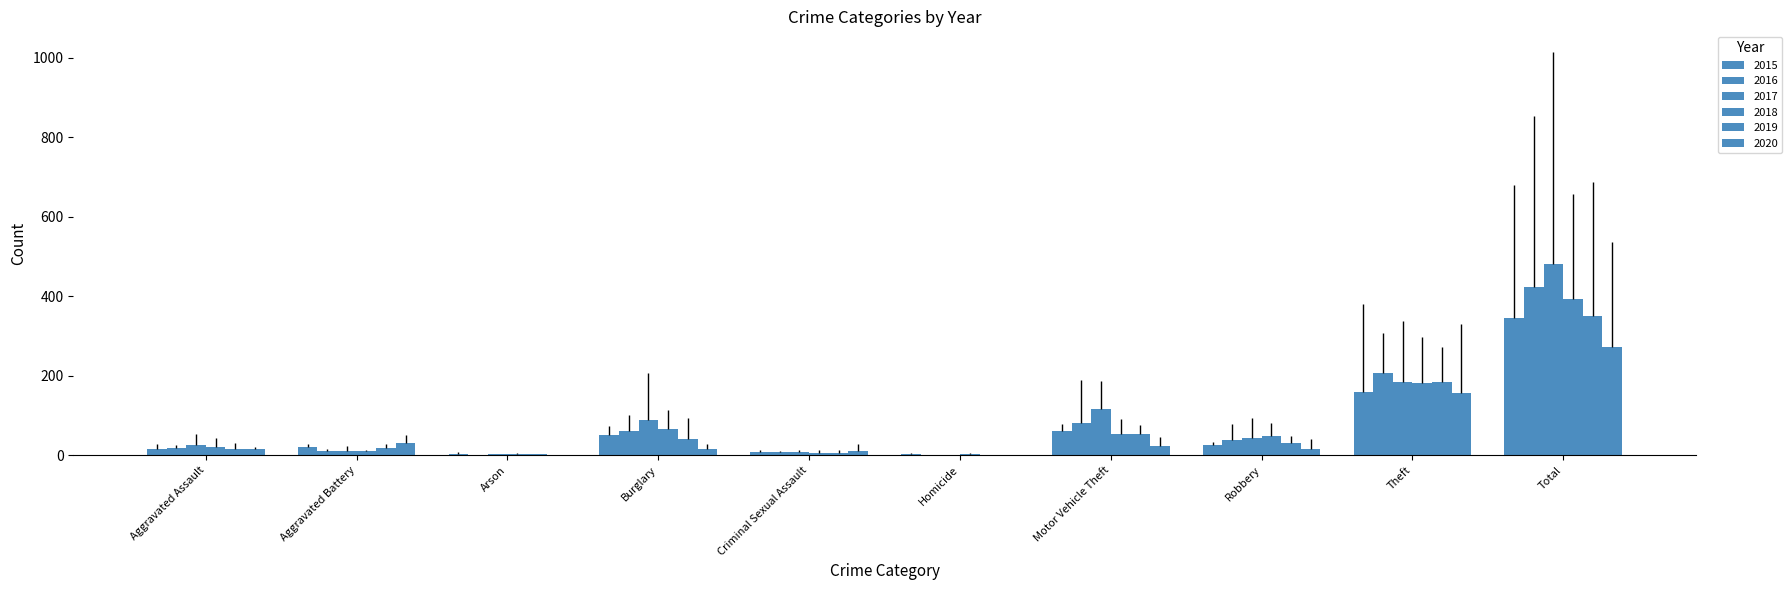

What are all the series names shown in the legend?

2015, 2016, 2017, 2018, 2019, 2020